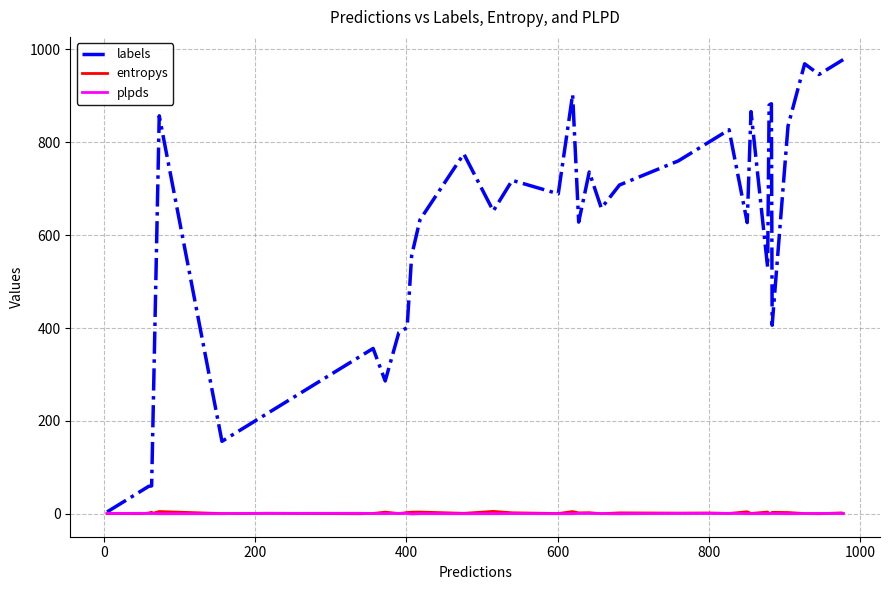

How many data points in labels are less than 652?

20